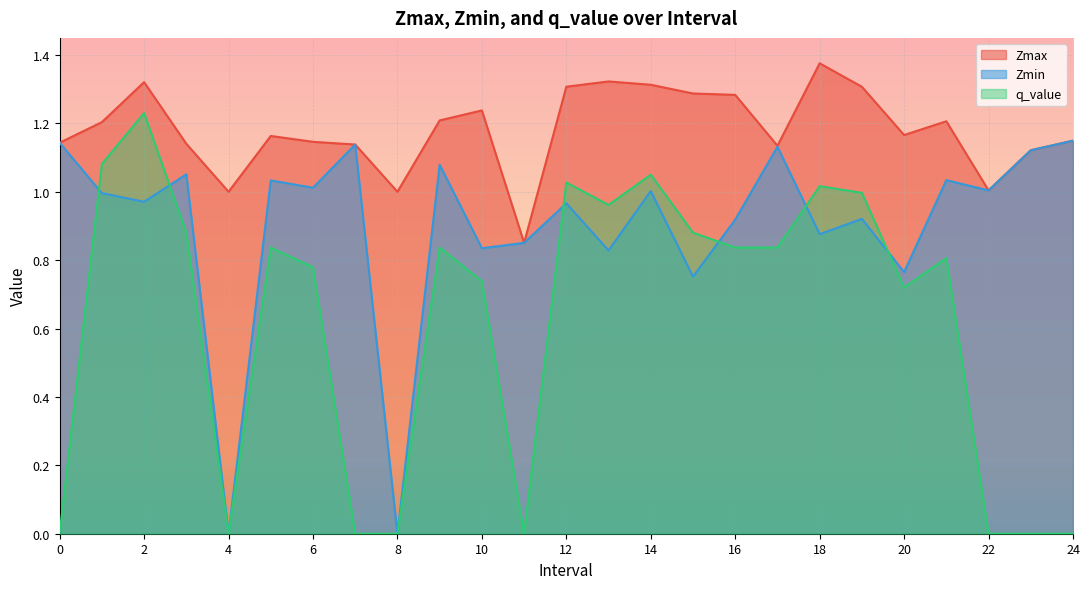

True or false: Zmax has more than 0 interior local peaks.

True